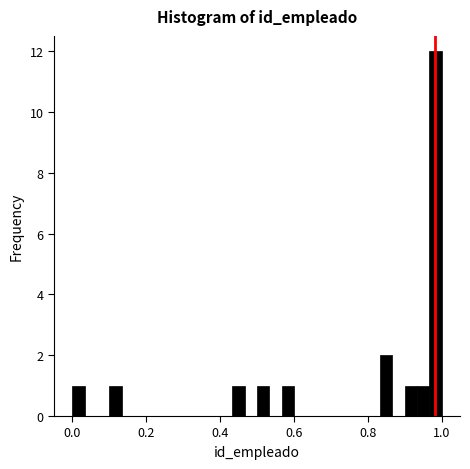

Around what value on the x-axis is the tallest bar? Give the approximate position of its centre, as read against the axis.

0.98